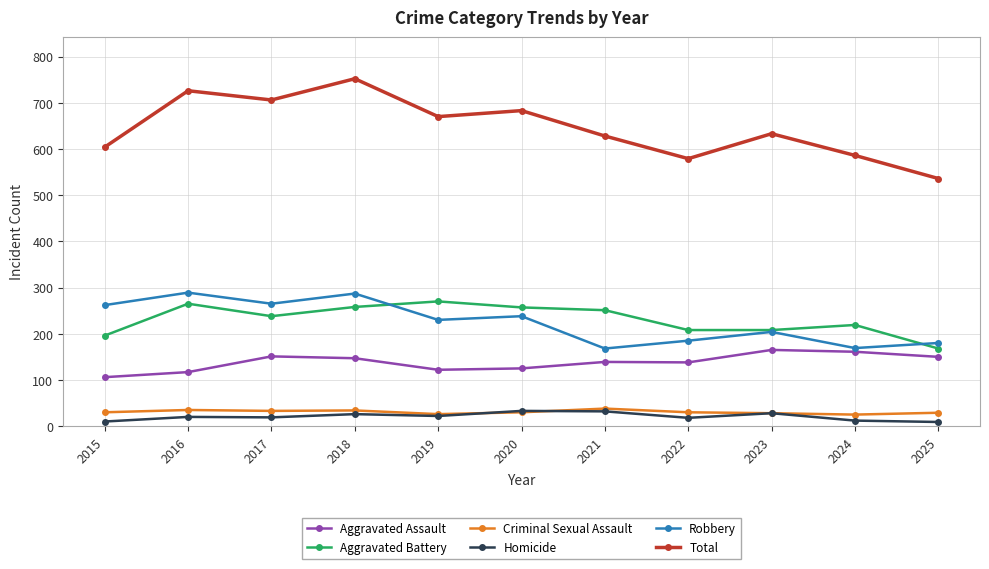

Rank the series at 2024 from lowest to highest value.

Homicide, Criminal Sexual Assault, Aggravated Assault, Robbery, Aggravated Battery, Total